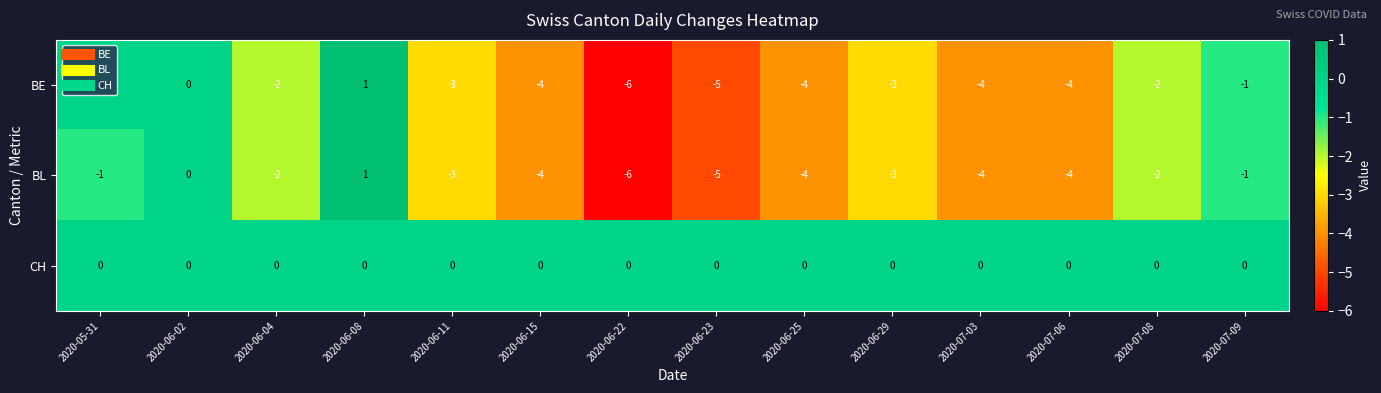

What is the difference between the second highest and minimum values in the BL series?

6